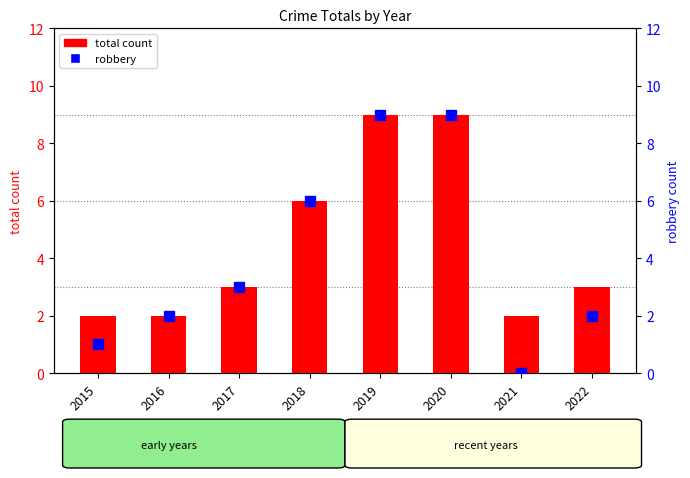

Count the total count values in the range 2 to 9.

8